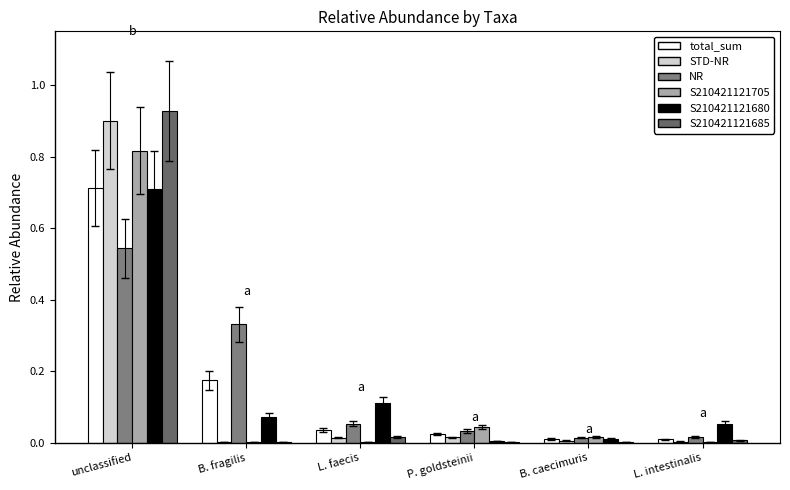

How many data points does each series have?

6